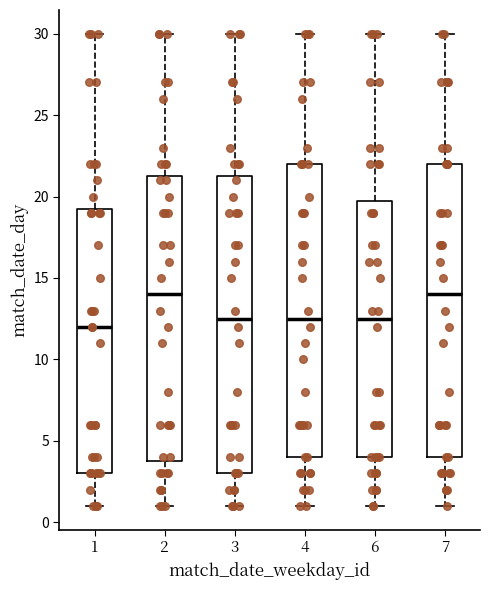

Which box has the lowest median line?

1